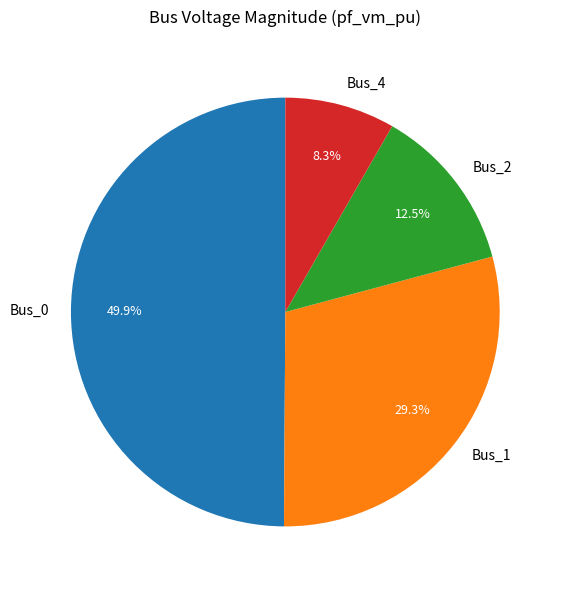

Count the number of slices in the pie.

4